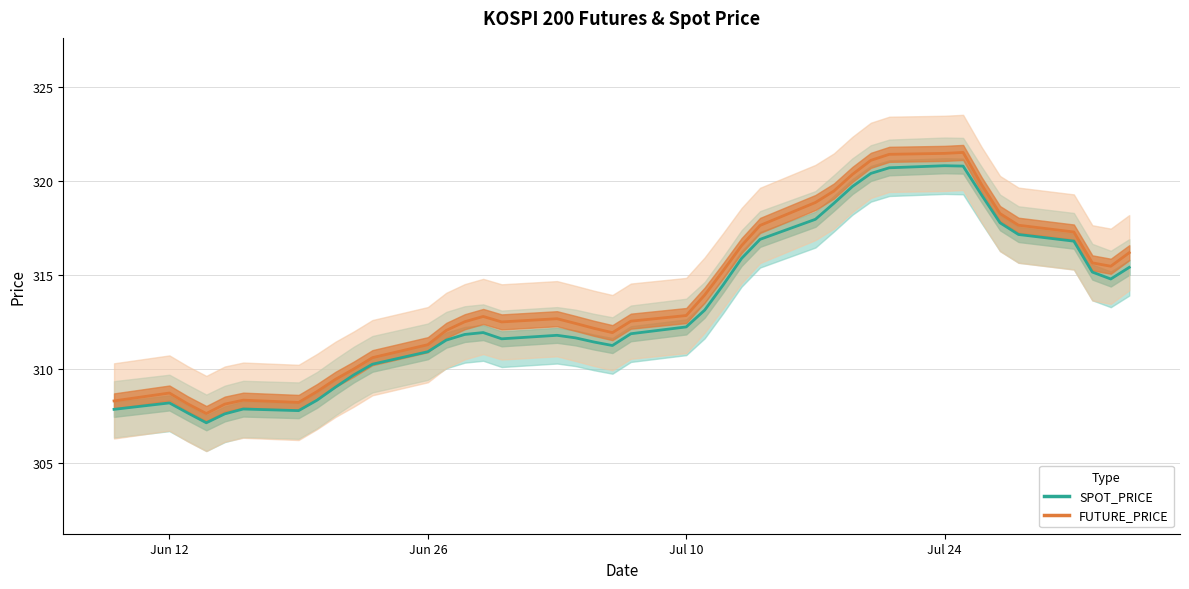

How many interior local peaks does the SPOT_PRICE series have?

5